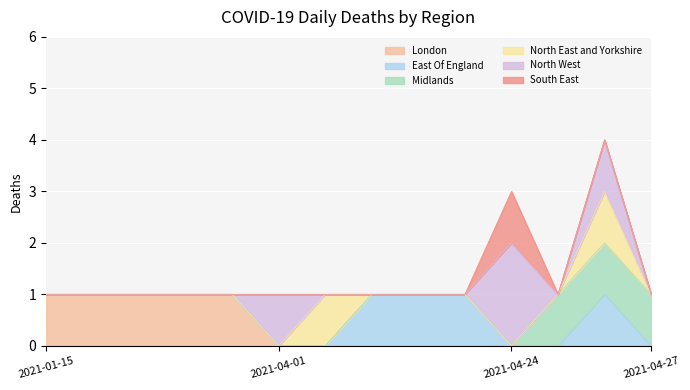

Reading left to right, list all the values displayed in this chart.

London: 1	1	1	1	1	0	0	0	0	0	0	0	0	0
East Of England: 0	0	0	0	0	0	0	1	1	1	0	0	1	0
Midlands: 0	0	0	0	0	0	0	0	0	0	0	1	1	1
North East and Yorkshire: 0	0	0	0	0	0	1	0	0	0	0	0	1	0
North West: 0	0	0	0	0	1	0	0	0	0	2	0	1	0
South East: 0	0	0	0	0	0	0	0	0	0	1	0	0	0